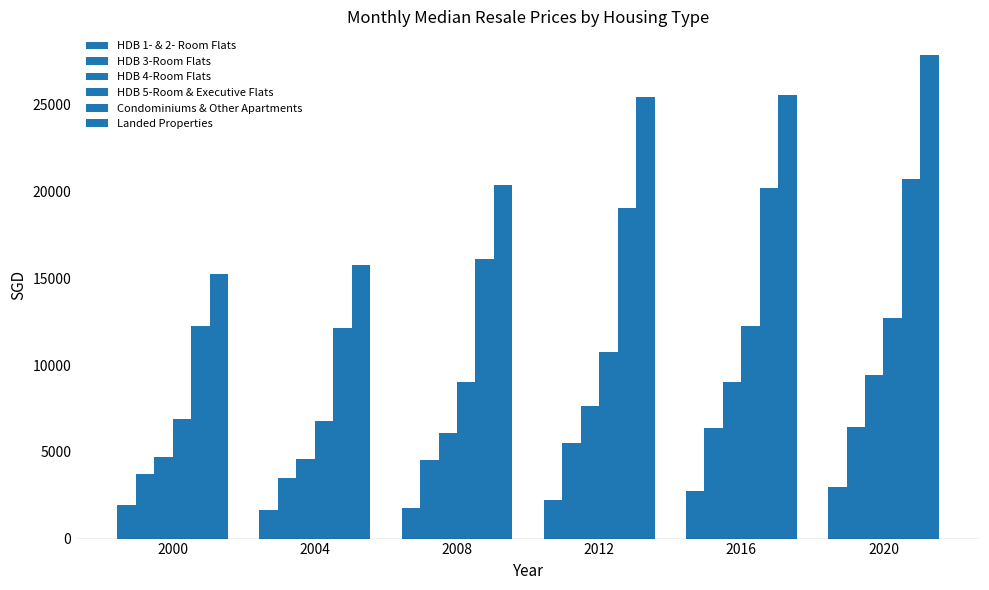

What is the total value across all series at 2004?

44427